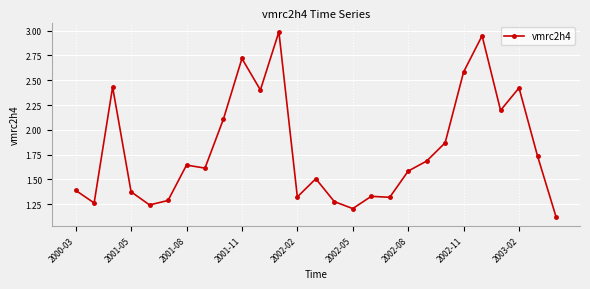

What is the average value?

1.8